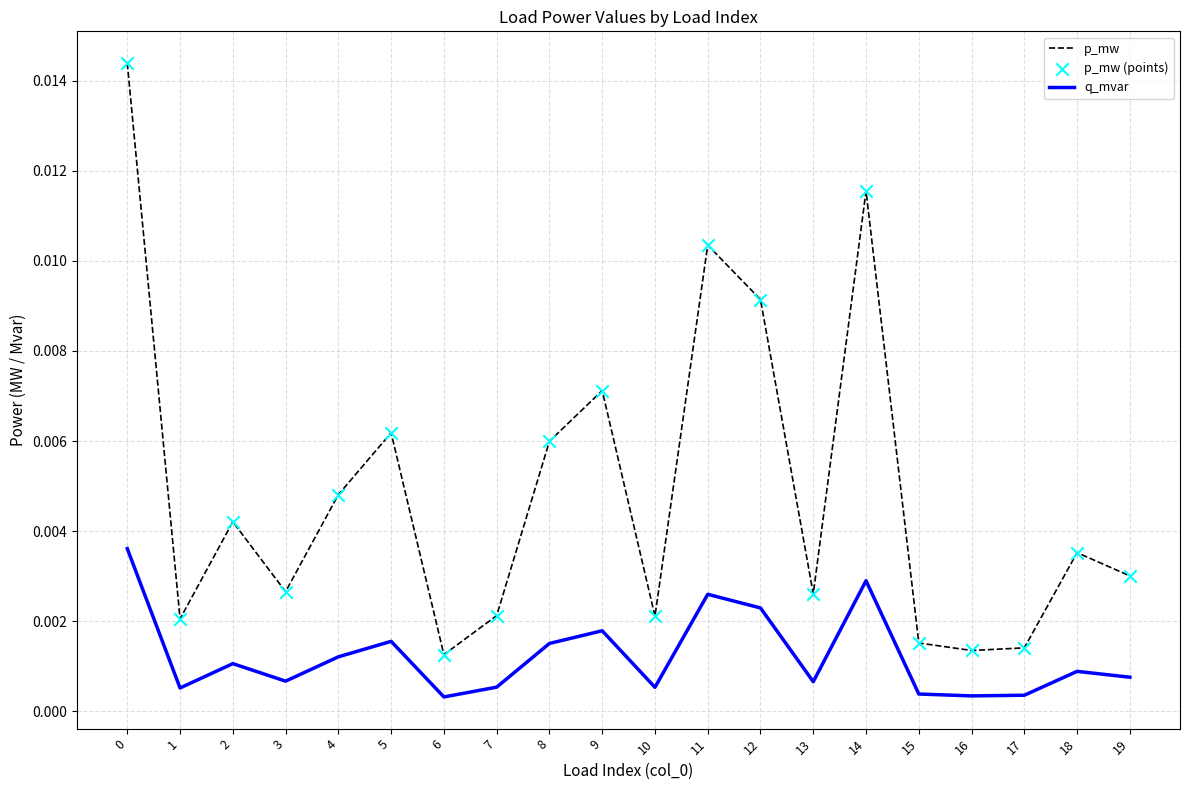

Which series has the largest range (max minus min)?

p_mw